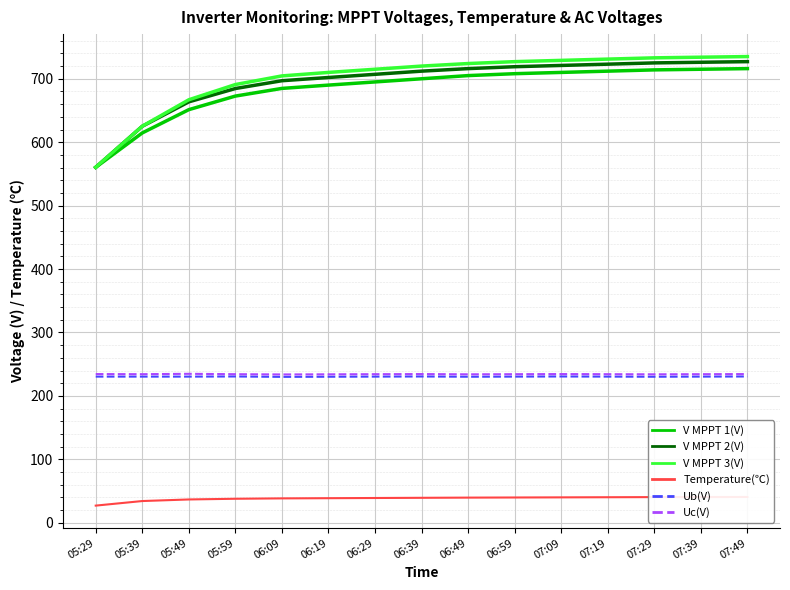

True or false: V MPPT 2(V) has a value of 716.0 at 06:49.

True